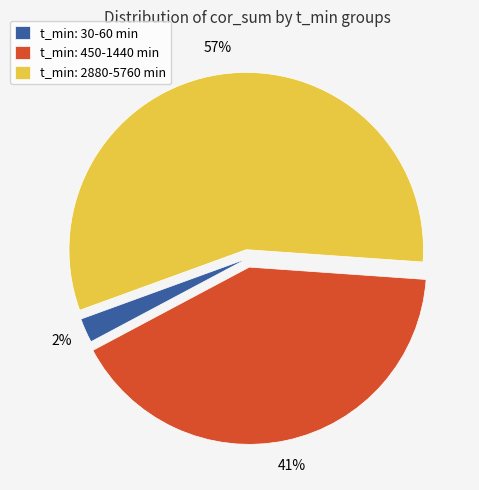

Which slice is the largest?

t_min: 2880-5760 min